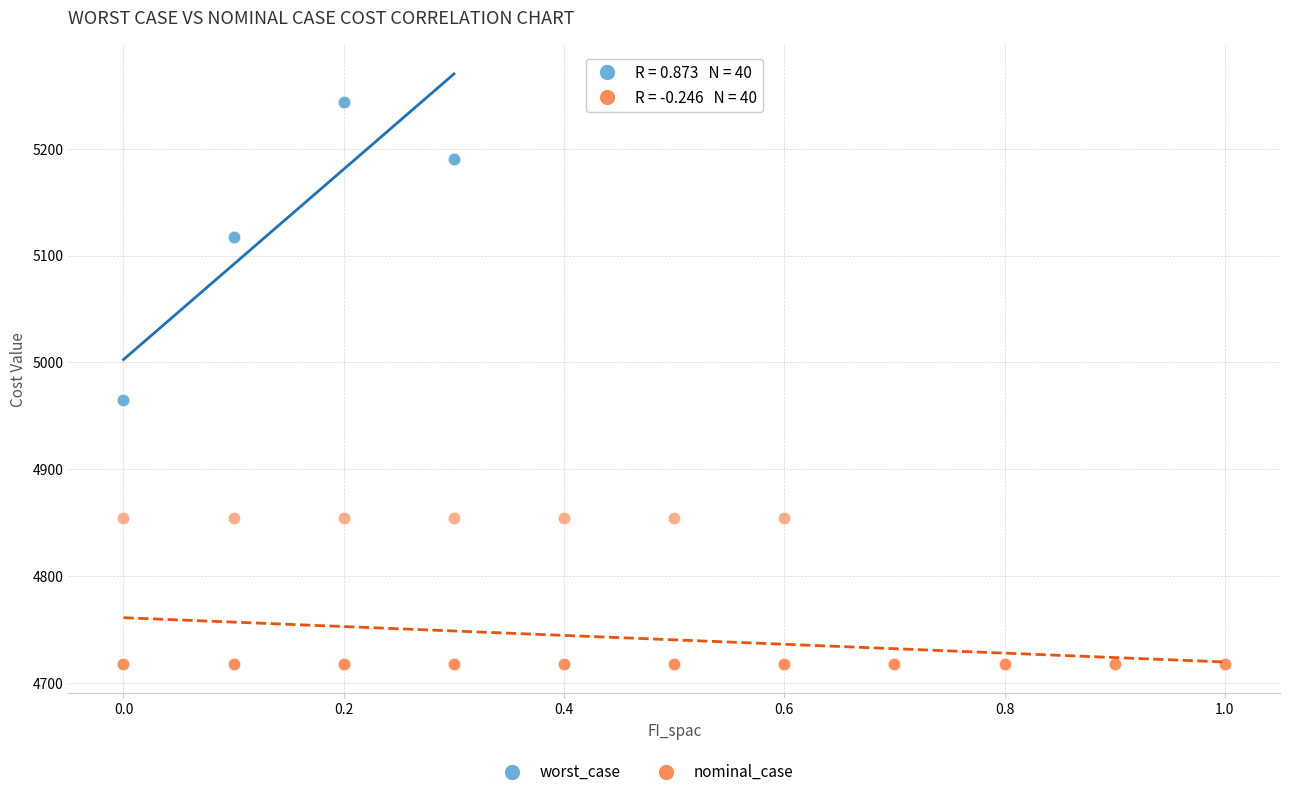

Which series contains the lowest Y value?

nominal_case